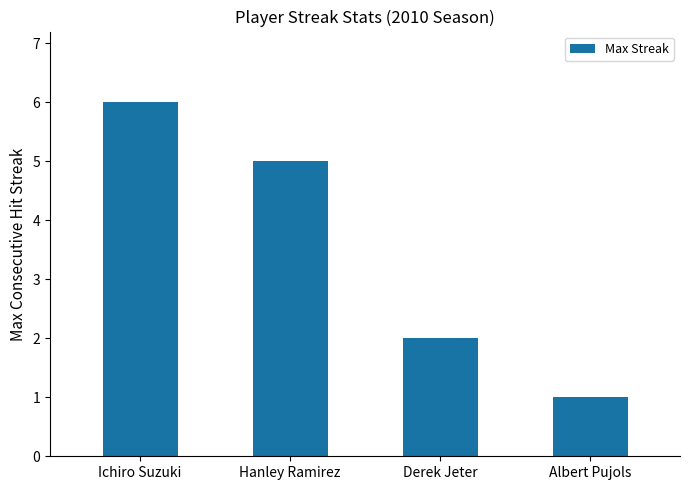

How many values are between 2 and 6?

3